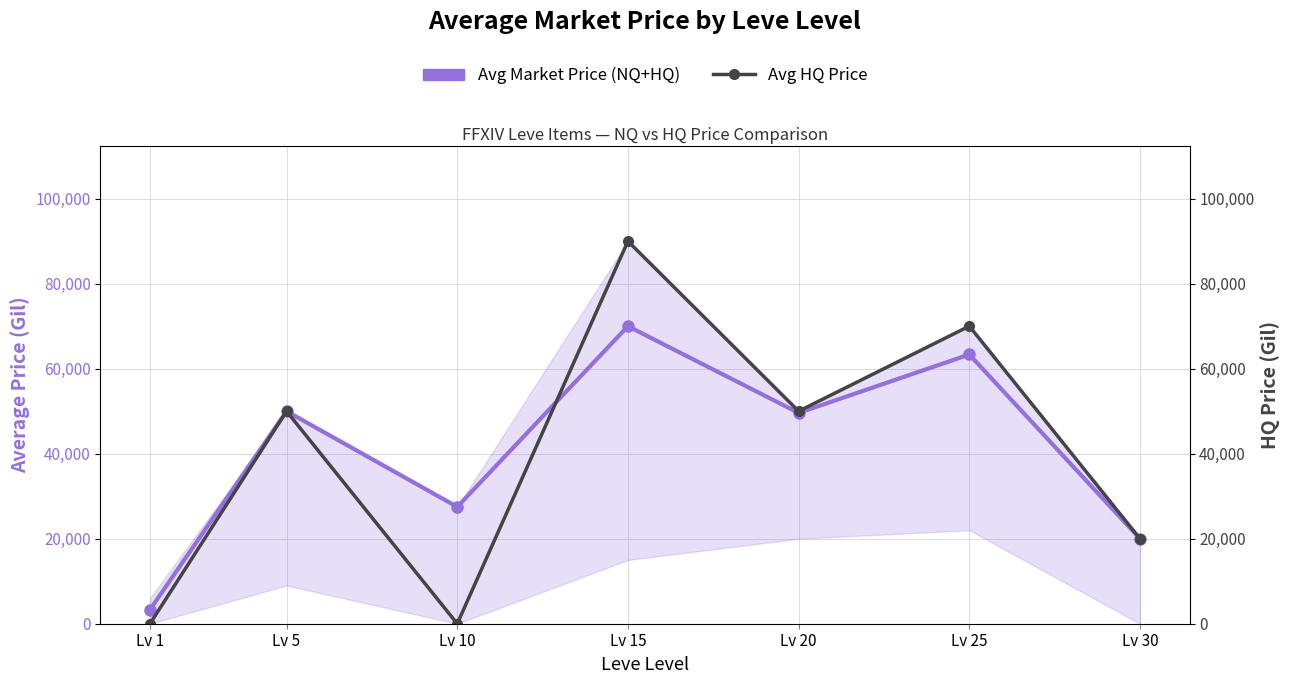

Which series has the largest total across all categories?

Avg Market Price (NQ+HQ)